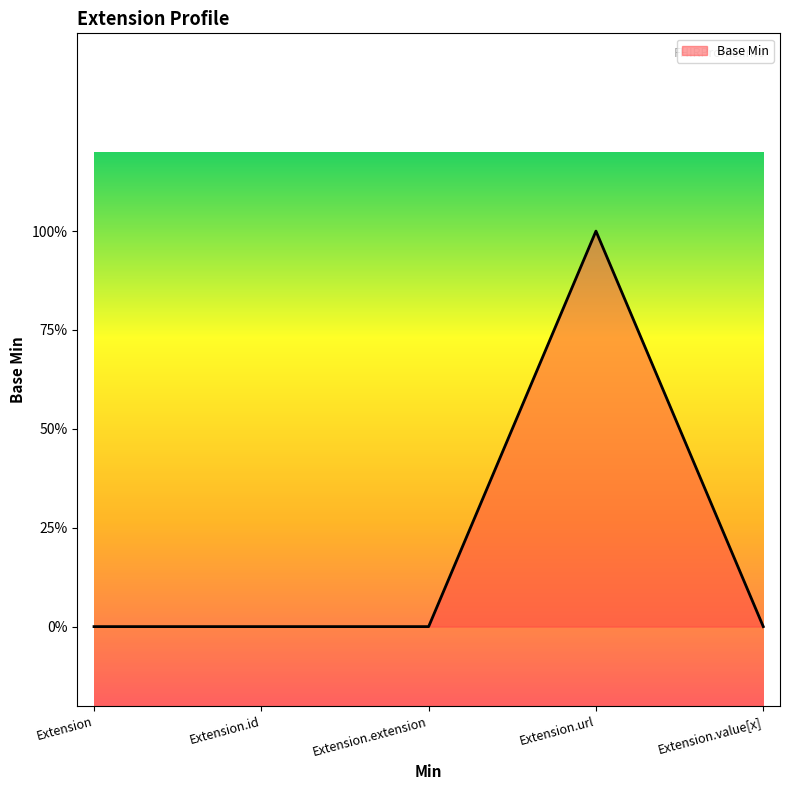

List the labels in order of value, smallest first.

Extension, Extension.id, Extension.extension, Extension.value[x], Extension.url